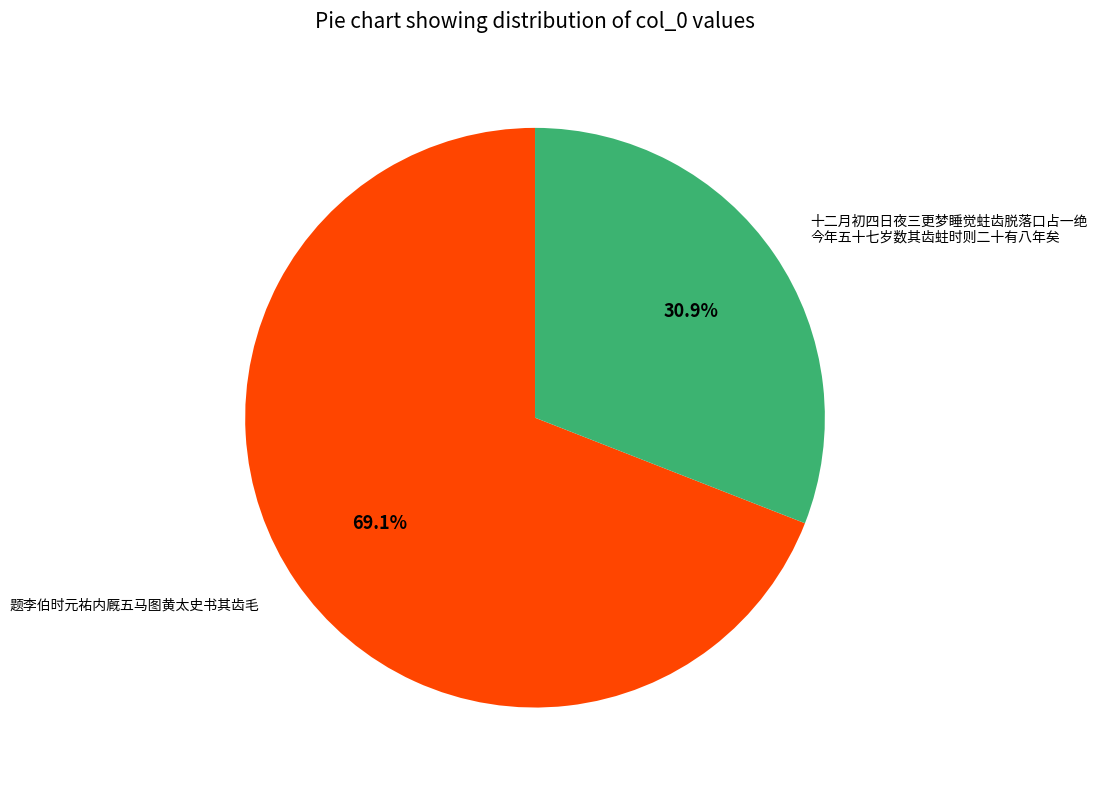

Which category has the smallest portion of the pie?

十二月初四日夜三更梦睡觉蛀齿脱落口占一绝 今年五十七岁数其齿蛀时则二十有八年矣